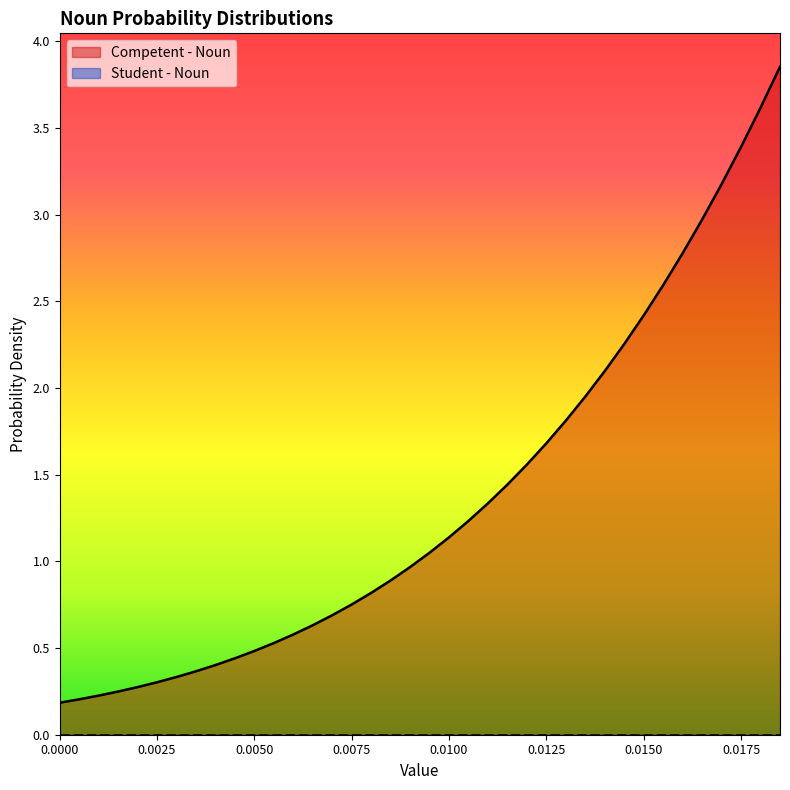

What is the maximum value shown in the chart?

3.9